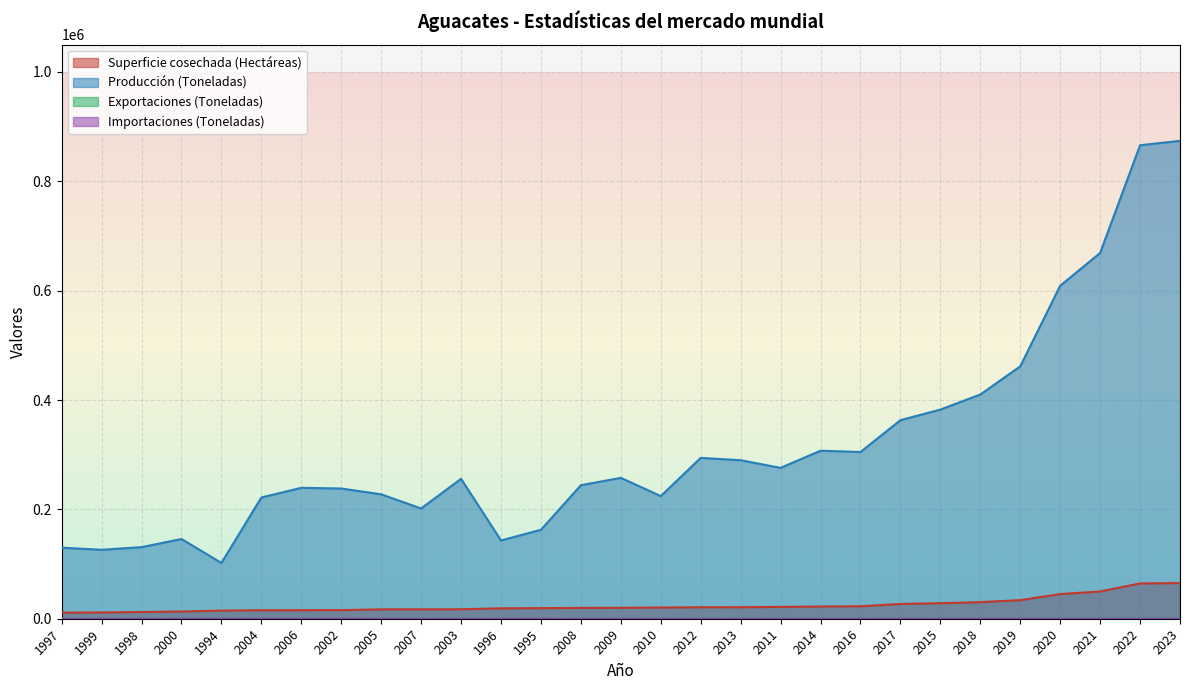

Rank the categories by Superficie cosechada (Hectáreas) value from highest to lowest.

2023, 2022, 2021, 2020, 2019, 2018, 2015, 2017, 2016, 2014, 2011, 2013, 2012, 2010, 2009, 2008, 1995, 1996, 2003, 2007, 2005, 2002, 2006, 2004, 1994, 2000, 1998, 1999, 1997